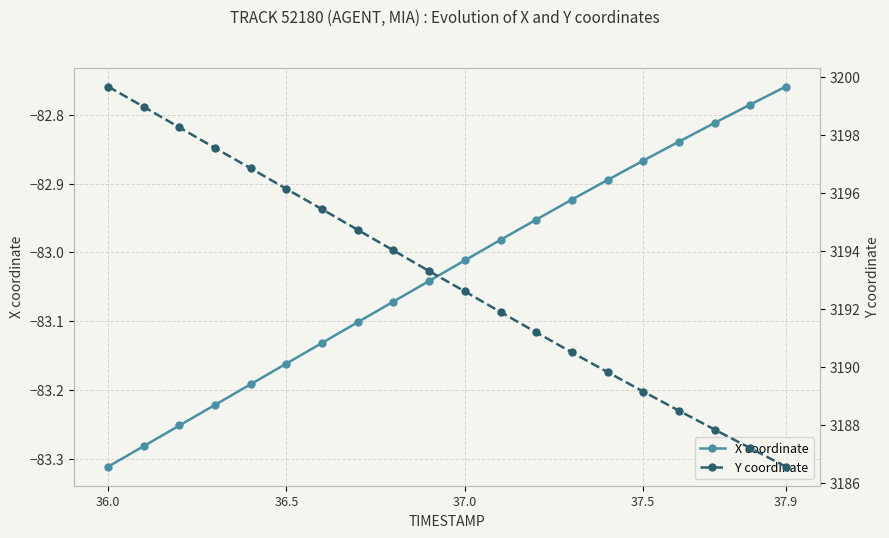

List the series in order of their overall mean, highest first.

Y coordinate, X coordinate